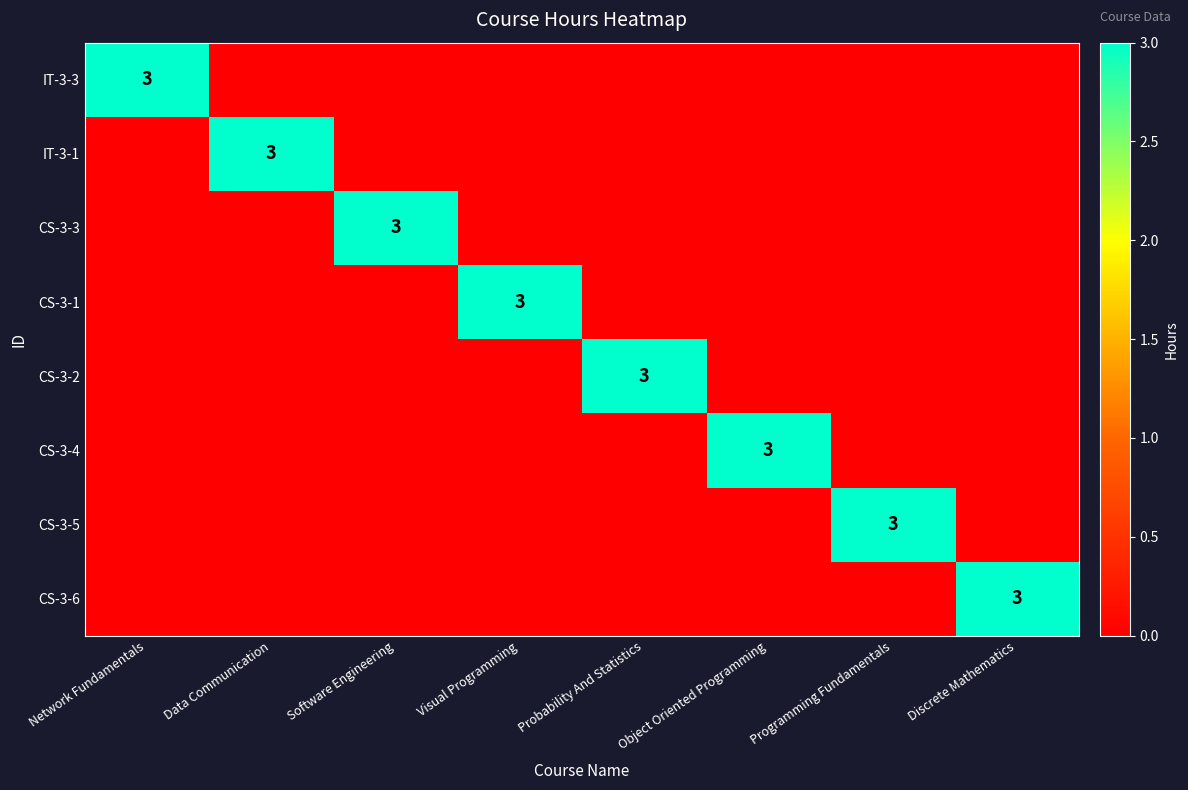

The CS-3-3 series shows 5 at Software Engineering. True or false?

False